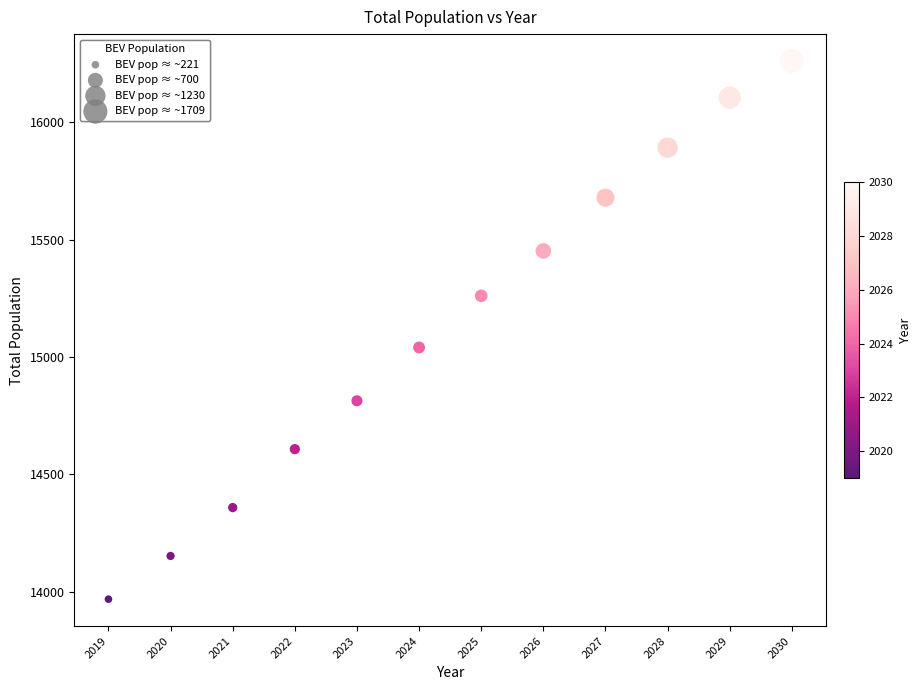

What Y value in the scatter plot is closest to 15115?

15041